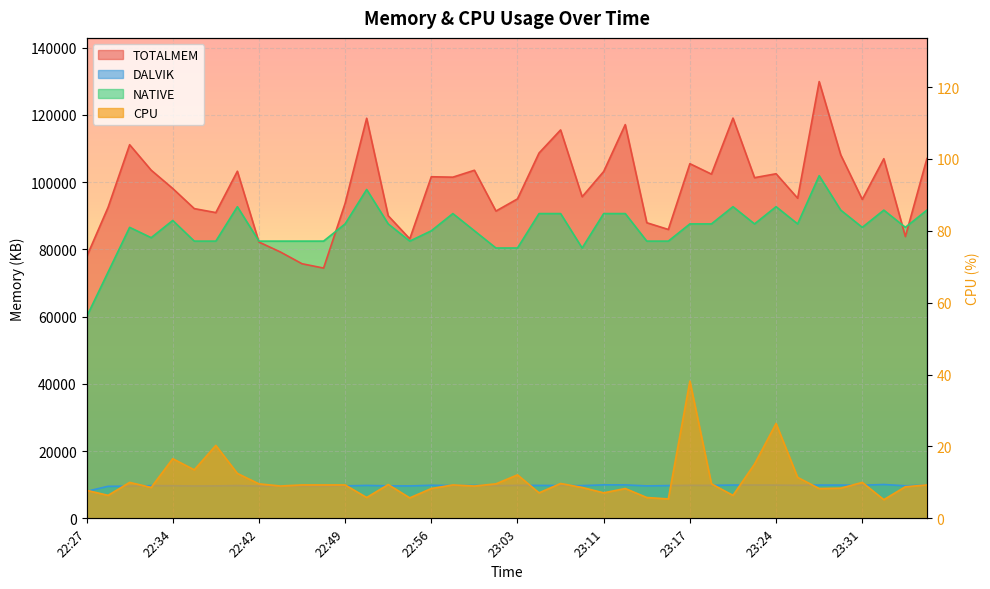

Is it true that CPU equals 5.4 at 23:16?

True